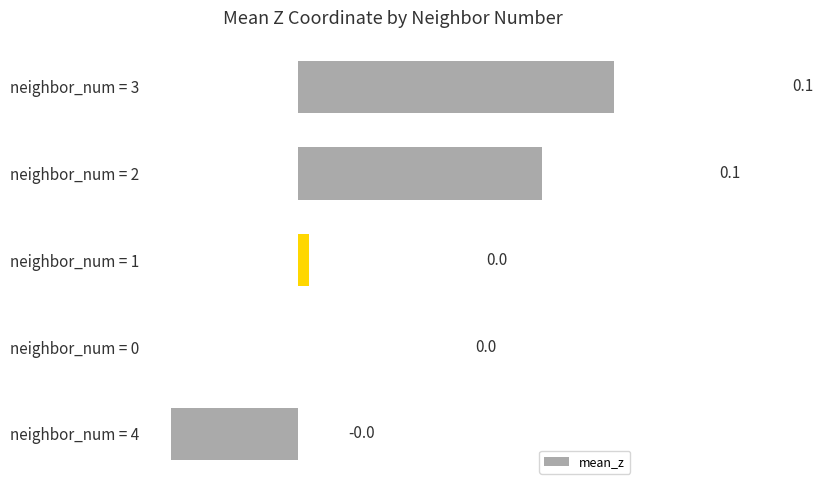

Which has a higher value, neighbor_num = 4 or neighbor_num = 2?

neighbor_num = 2